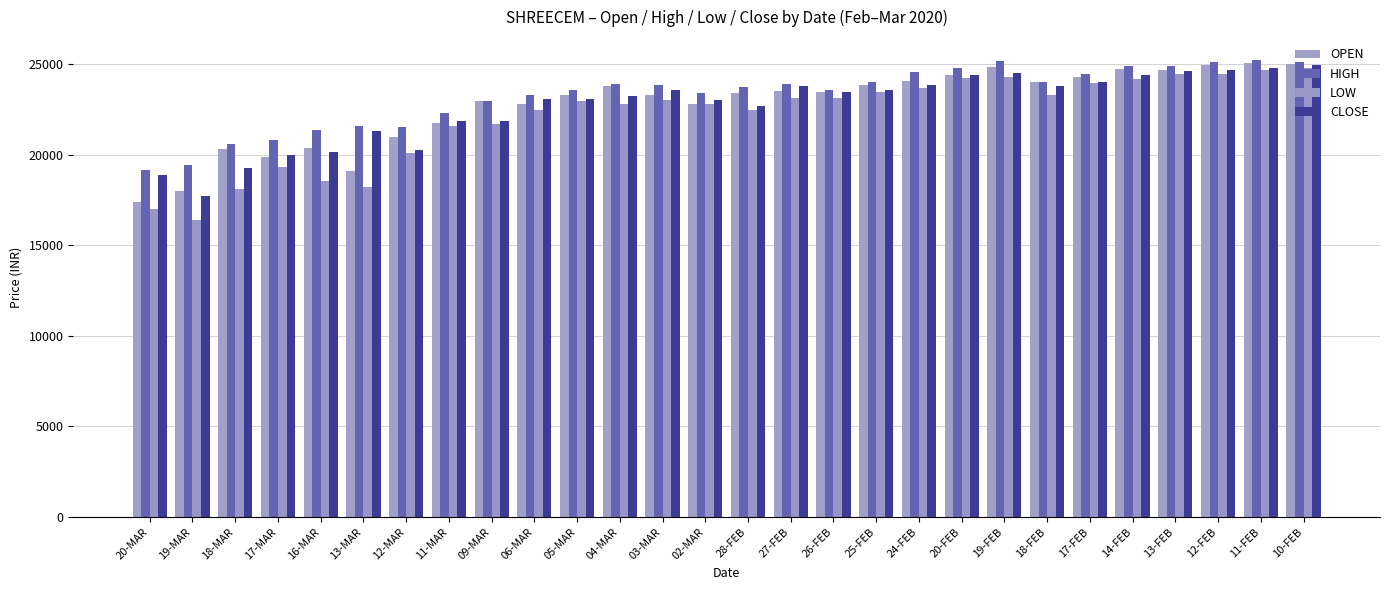

Does the chart contain stacked bars?

No